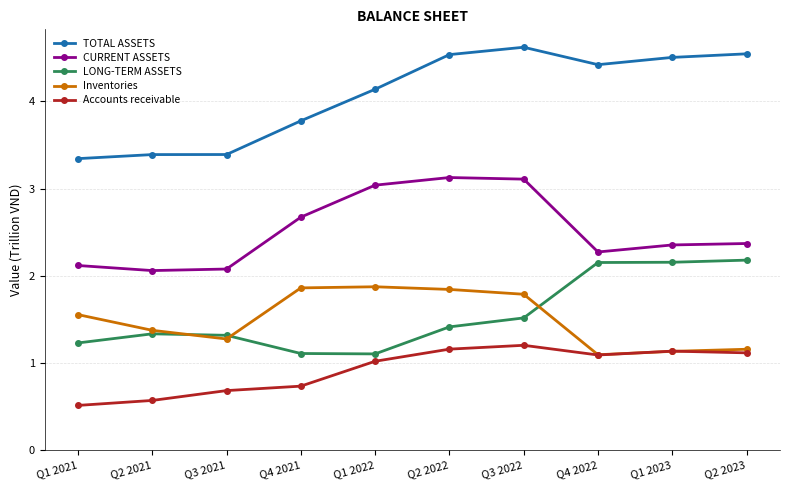

True or false: CURRENT ASSETS and Accounts receivable cross at least once.

False